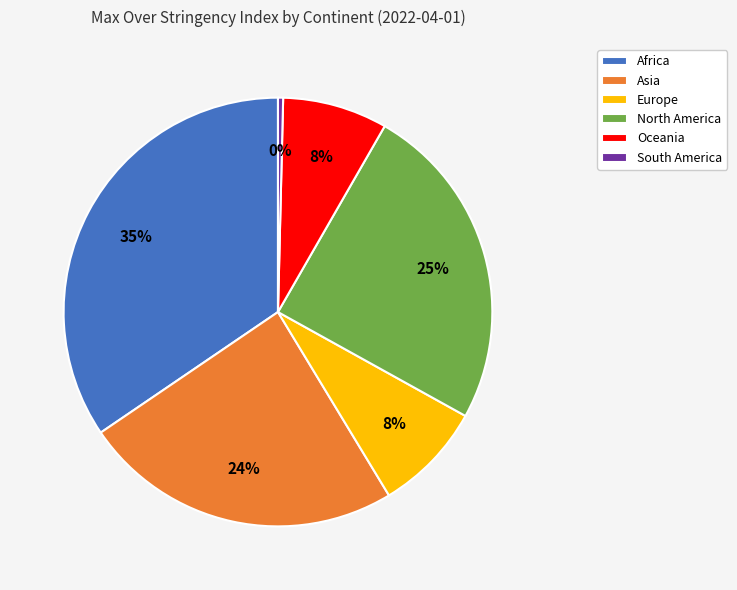

Between North America and Africa, which is larger?

Africa